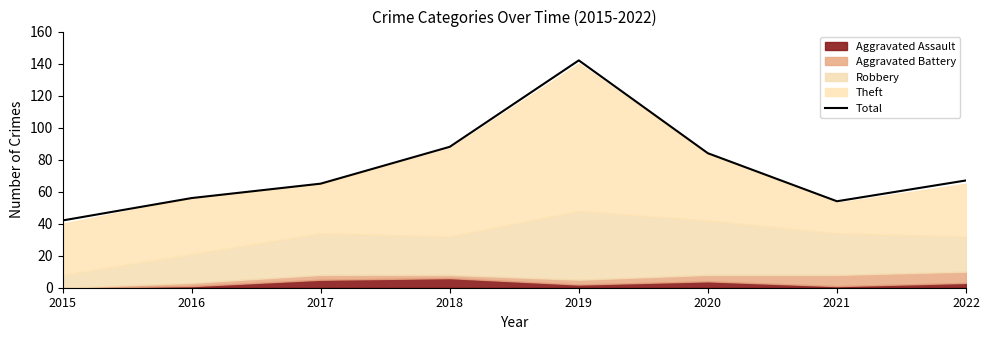

What is the sum of the values at 2022 and 2018?

155